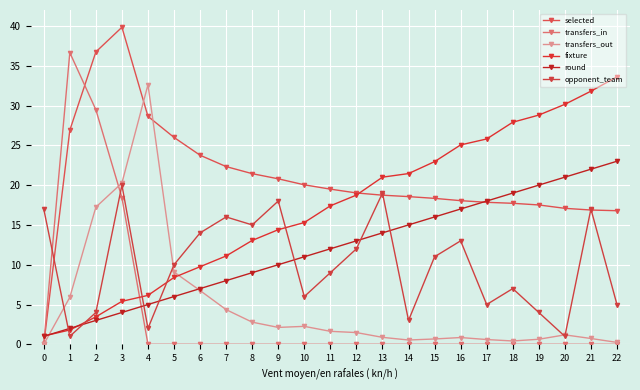

Which series changed the most between 3 and 19?

fixture